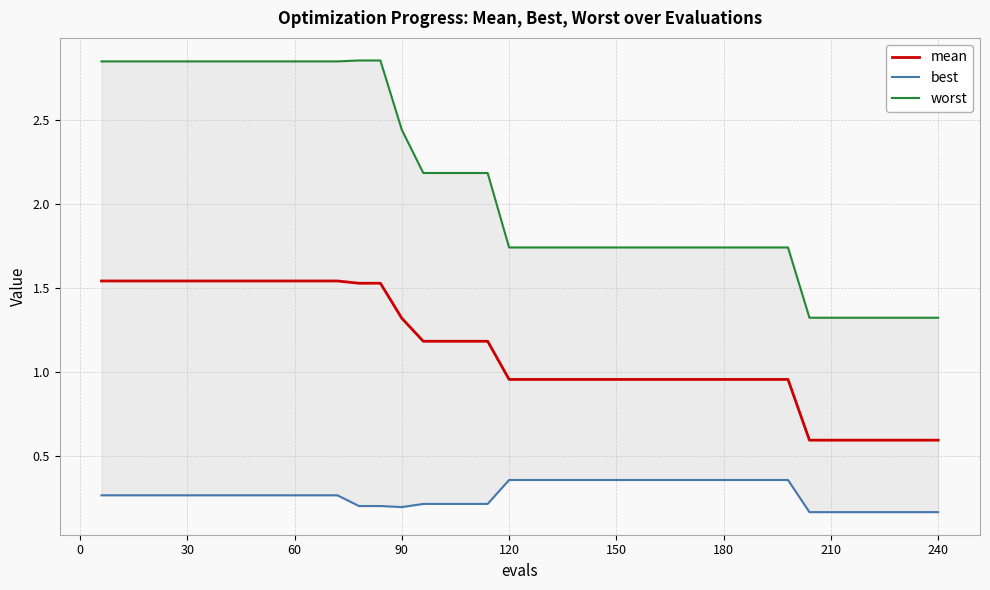

What is the value of the worst point at the 26th from the left?

1.7